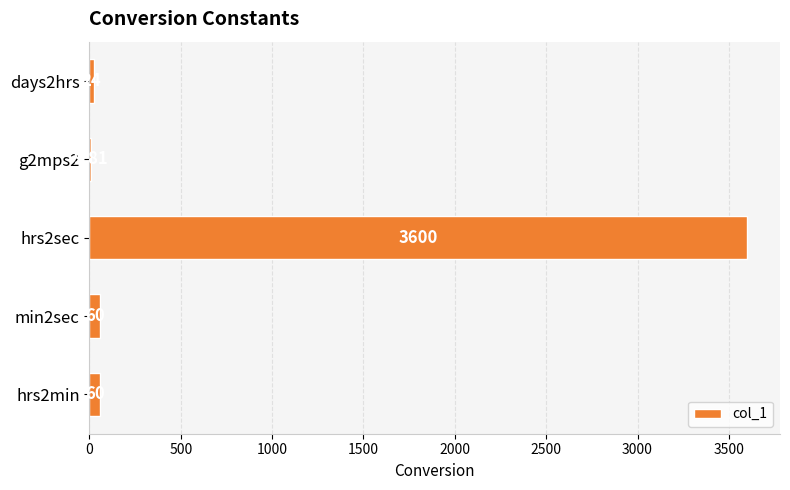

Approximately how many times larger is the value at hrs2sec compared to min2sec?

60.0